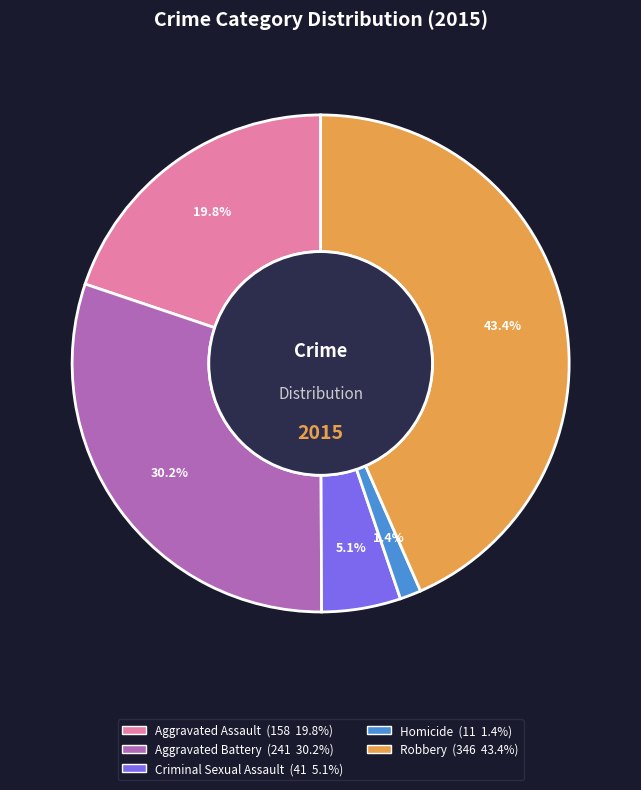

The Aggravated Assault slice represents 7% of the pie. True or false?

False